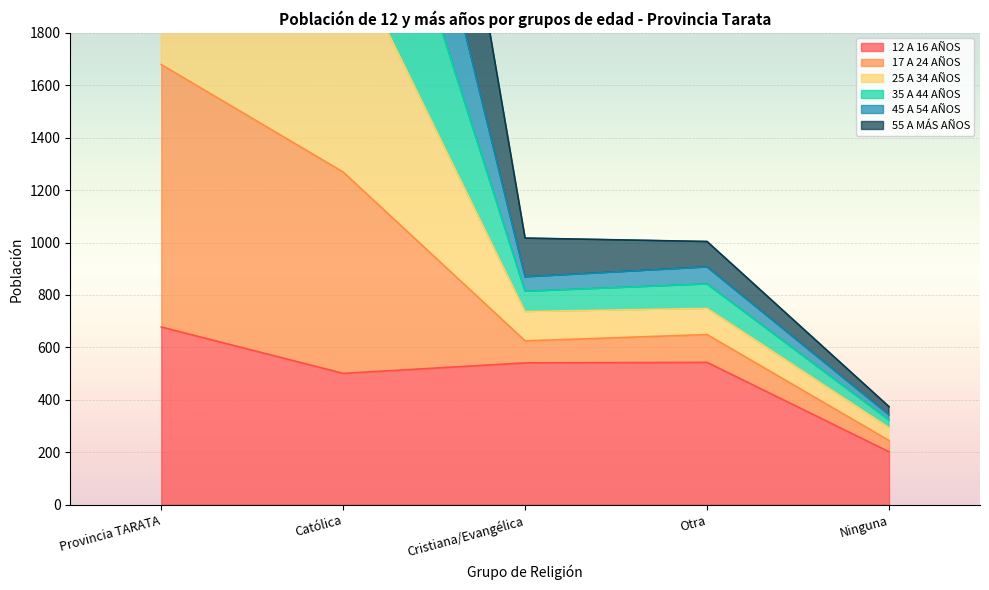

At which label is 12 A 16 AÑOS closest to 440?

Católica